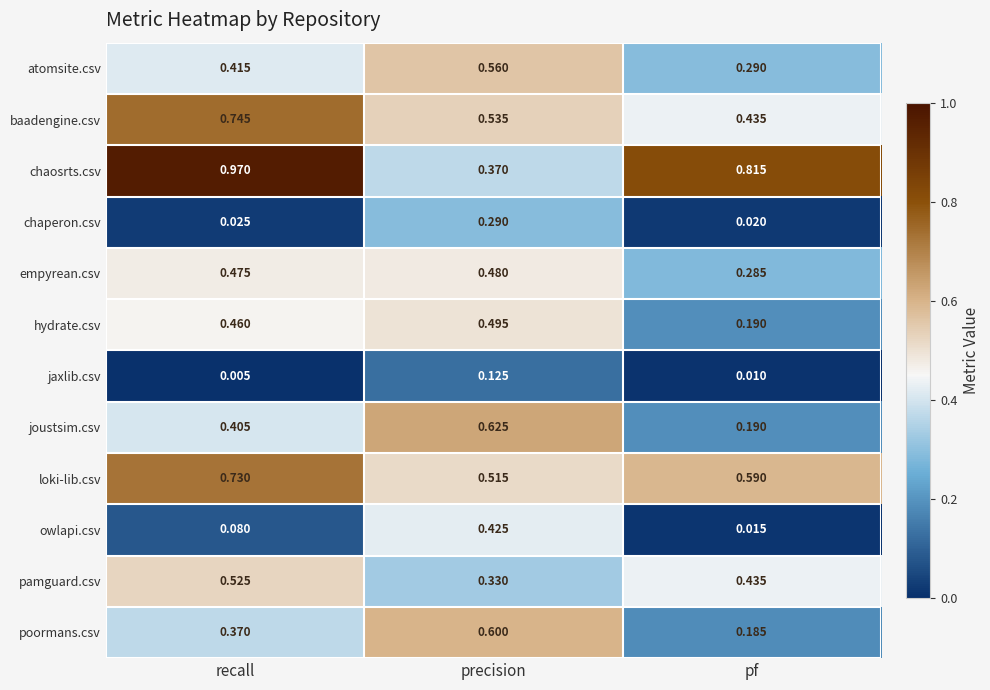

List the series in order of their peak value, lowest first.

jaxlib.csv, chaperon.csv, owlapi.csv, empyrean.csv, hydrate.csv, pamguard.csv, atomsite.csv, poormans.csv, joustsim.csv, loki-lib.csv, baadengine.csv, chaosrts.csv